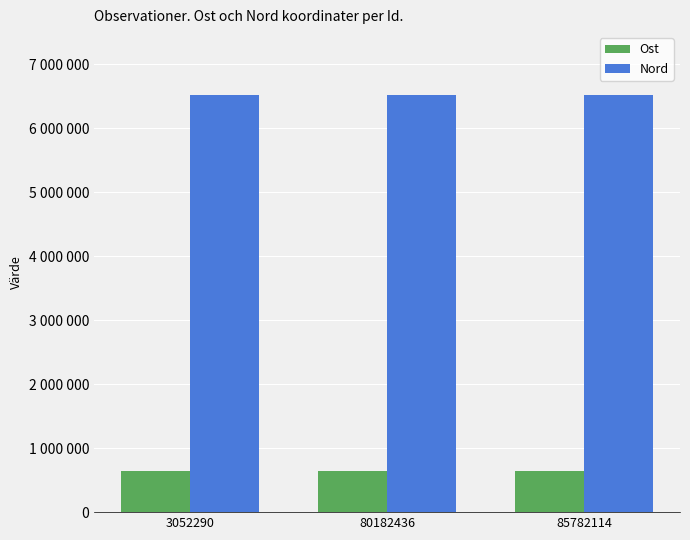

Read the Ost value at 85782114.

648058.0